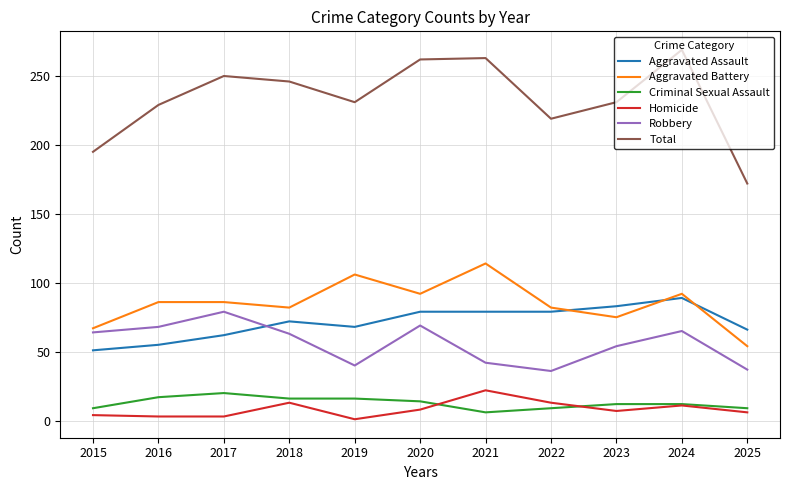

True or false: Homicide and Aggravated Battery intersect in this chart.

False